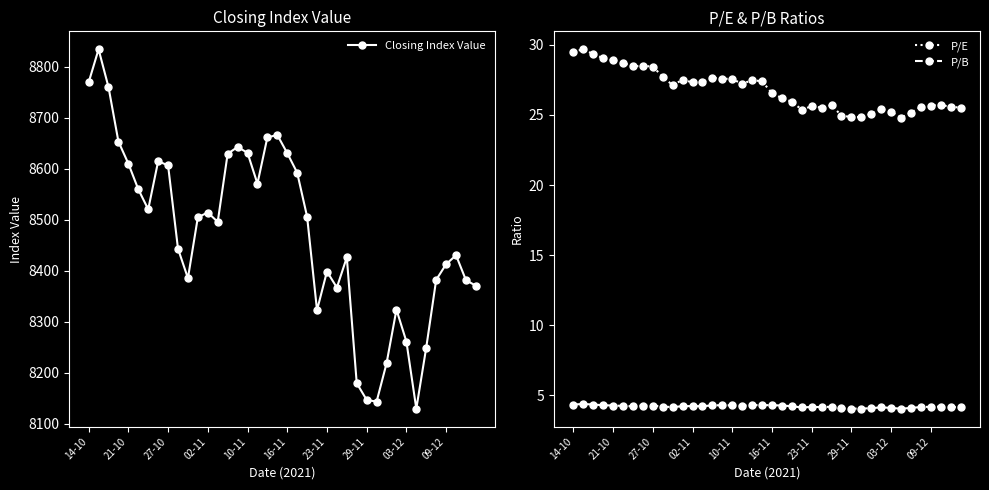

What is the highest value of the P/B series?

4.4